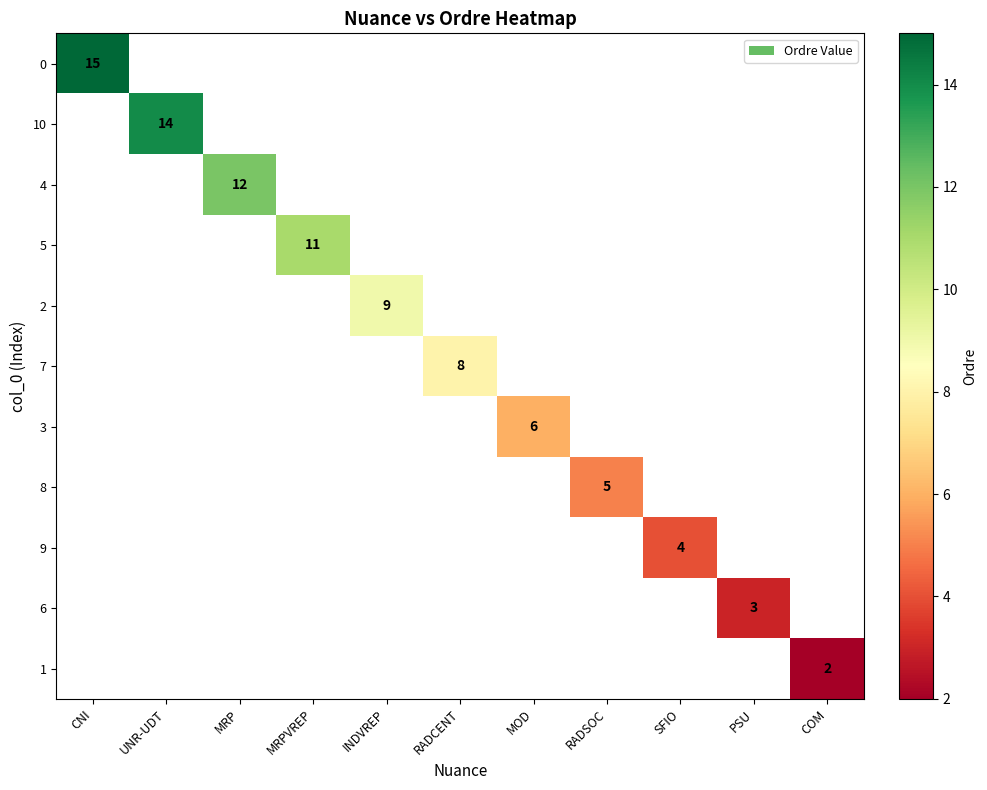

The value of 8 at RADSOC is 8. True or false?

False